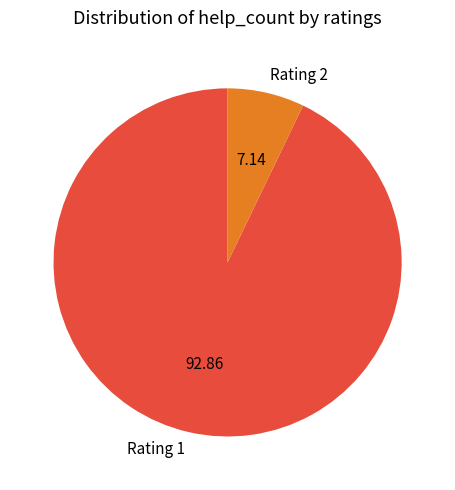

Which slice is the smallest?

Rating 2